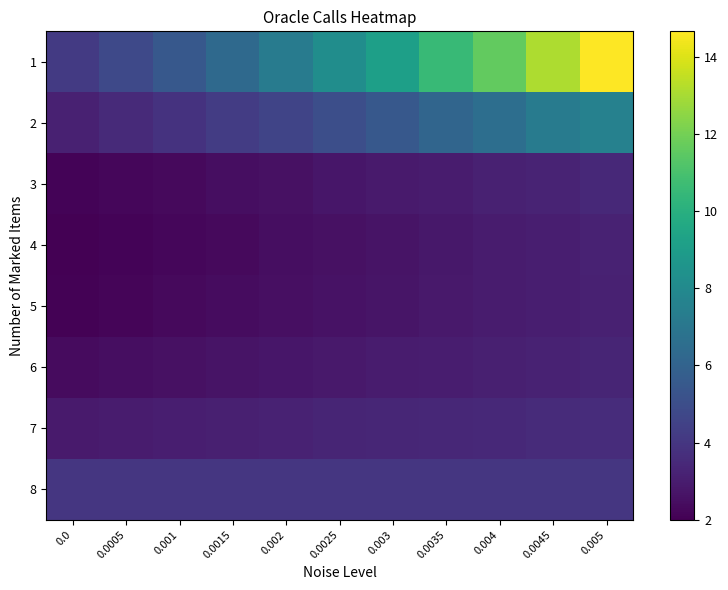

Which series has the widest spread of values?

1